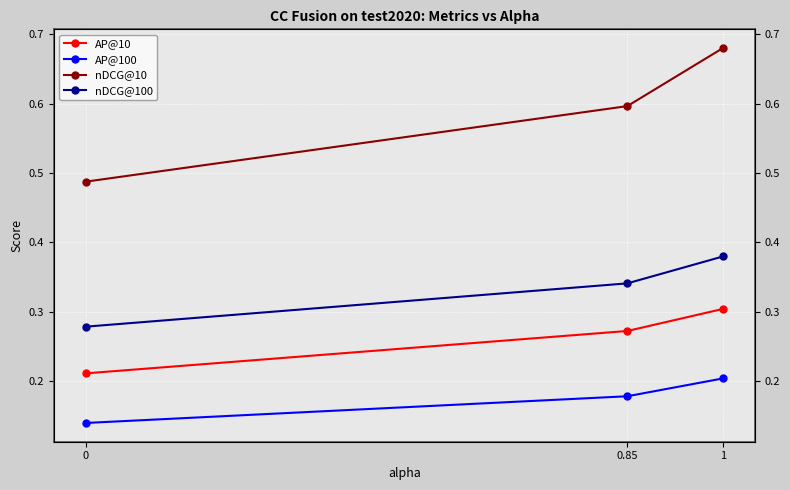

At which label does nDCG@10 reach its peak?

1